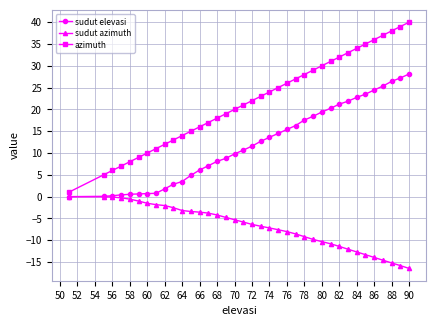

List the series in order of their peak value, highest first.

azimuth, sudut elevasi, sudut azimuth